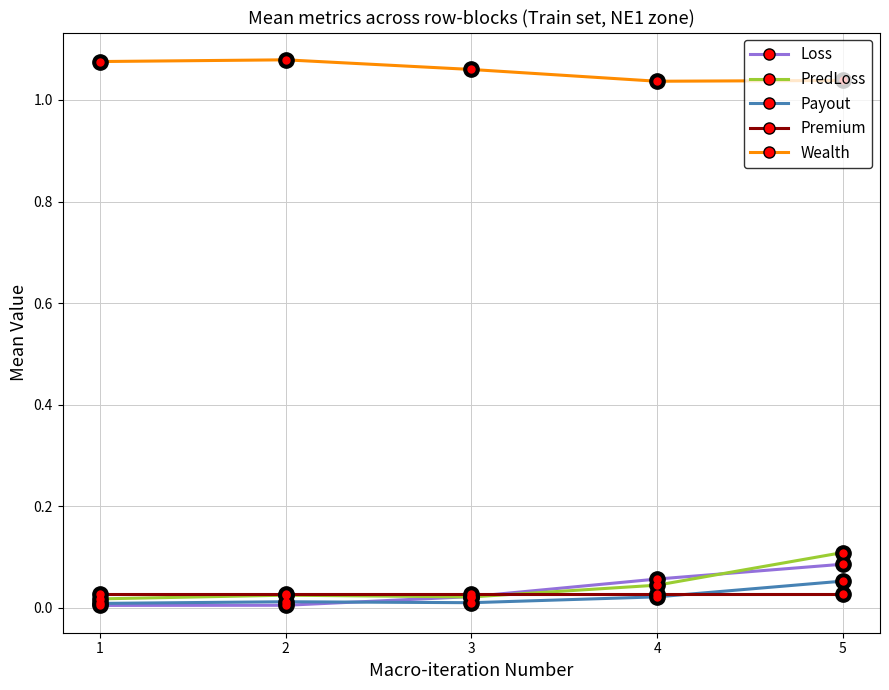

The value of PredLoss at 2 is 0.0. True or false?

True